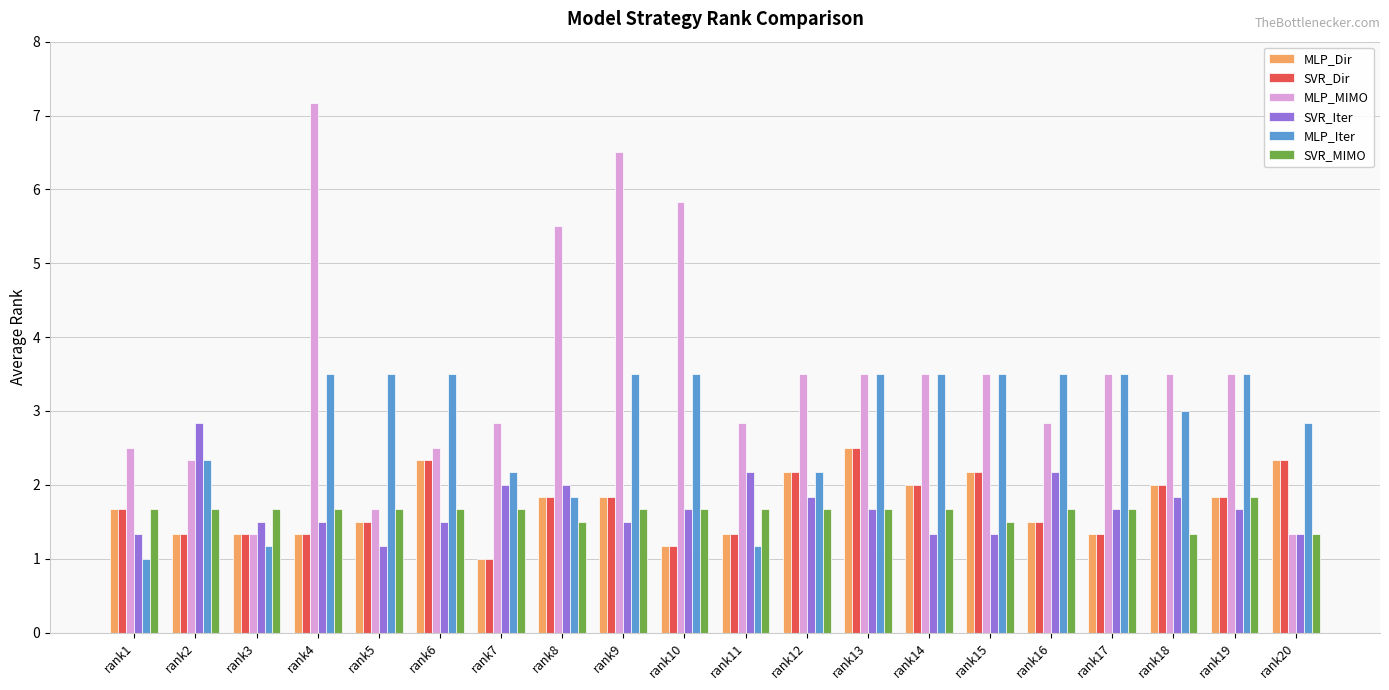

How many series are shown in this chart?

6